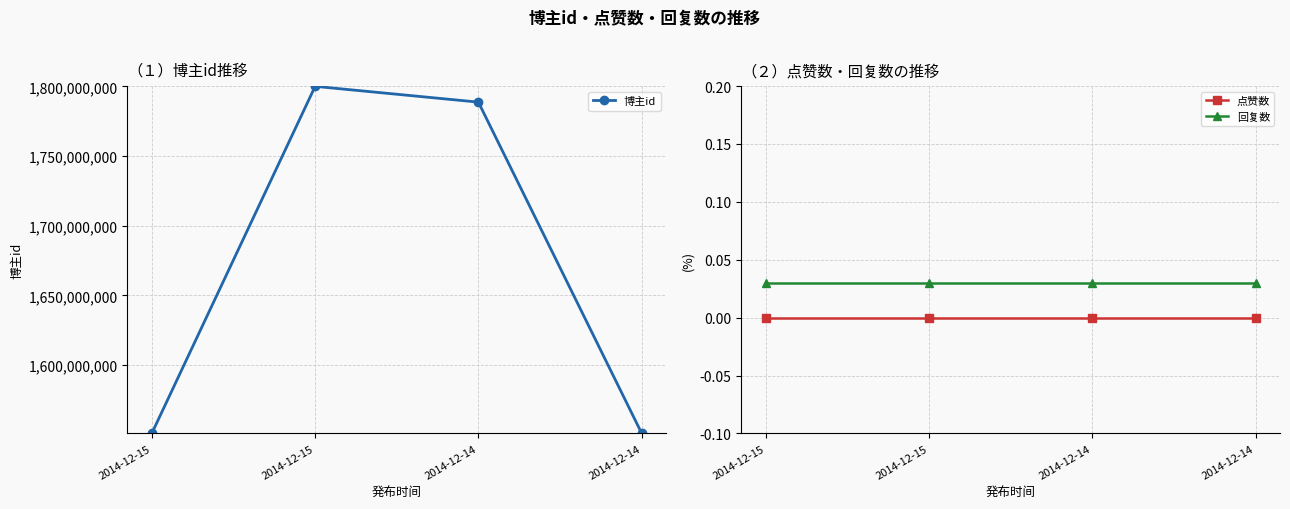

What is the maximum value shown in the chart?

1800032934.0